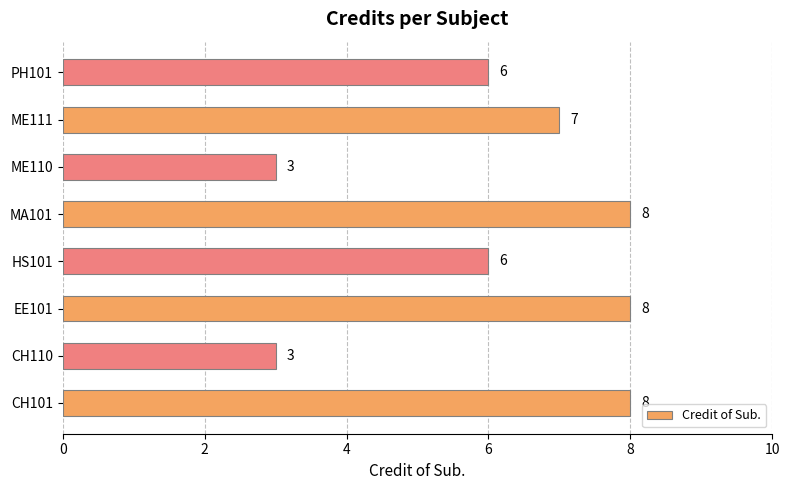

What is the average value?

6